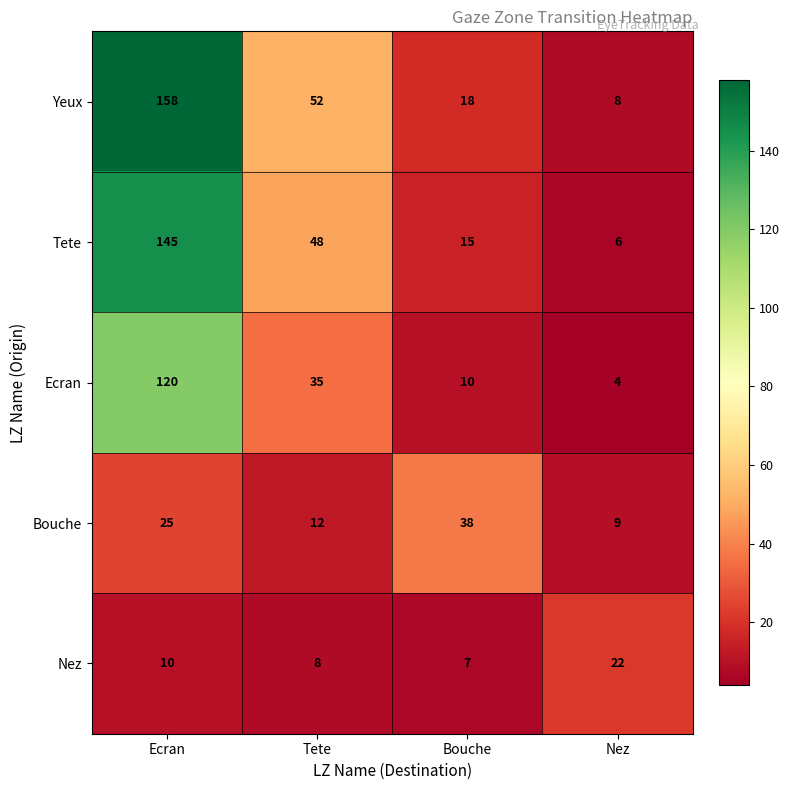

The value of Nez at Nez is 22. True or false?

True